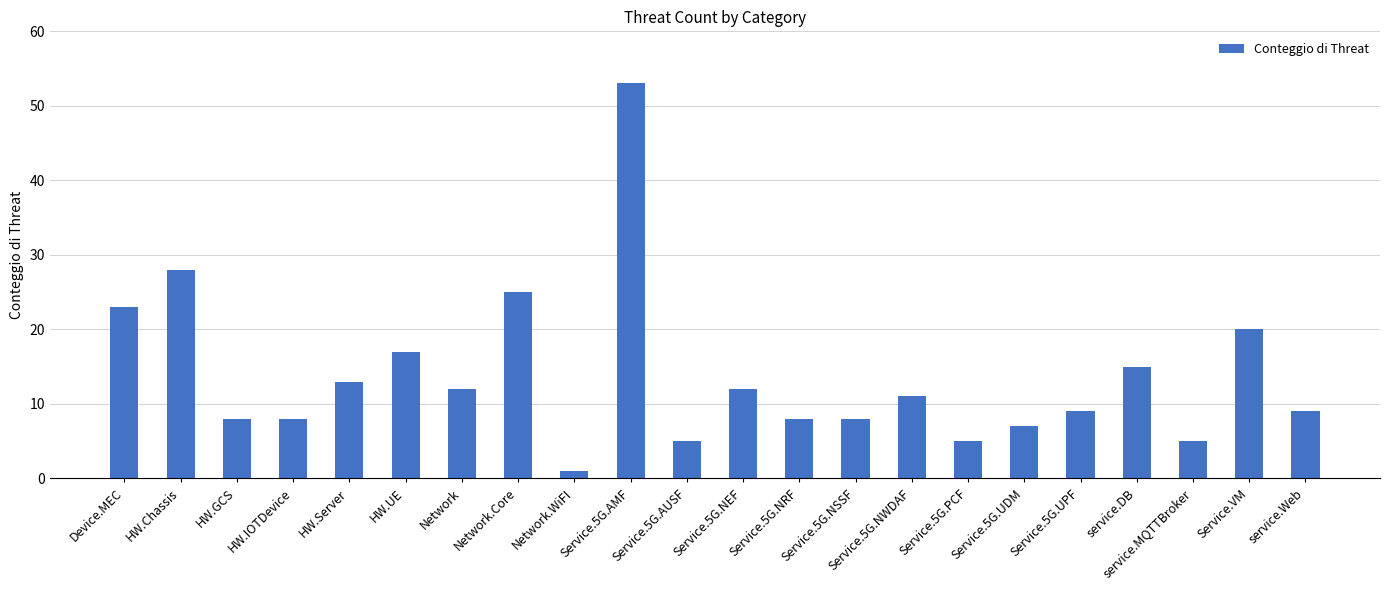

What is the label of the 9th bar from the left?

Network.WiFI